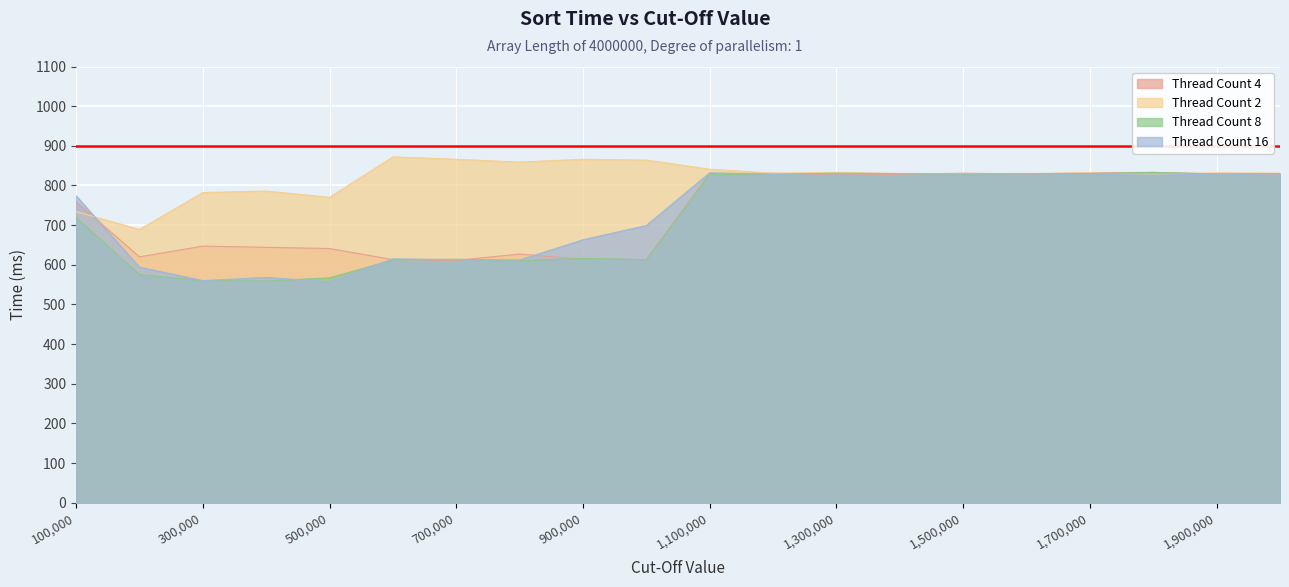

Is it true that Thread Count 16 equals 829 at 1800000?

True